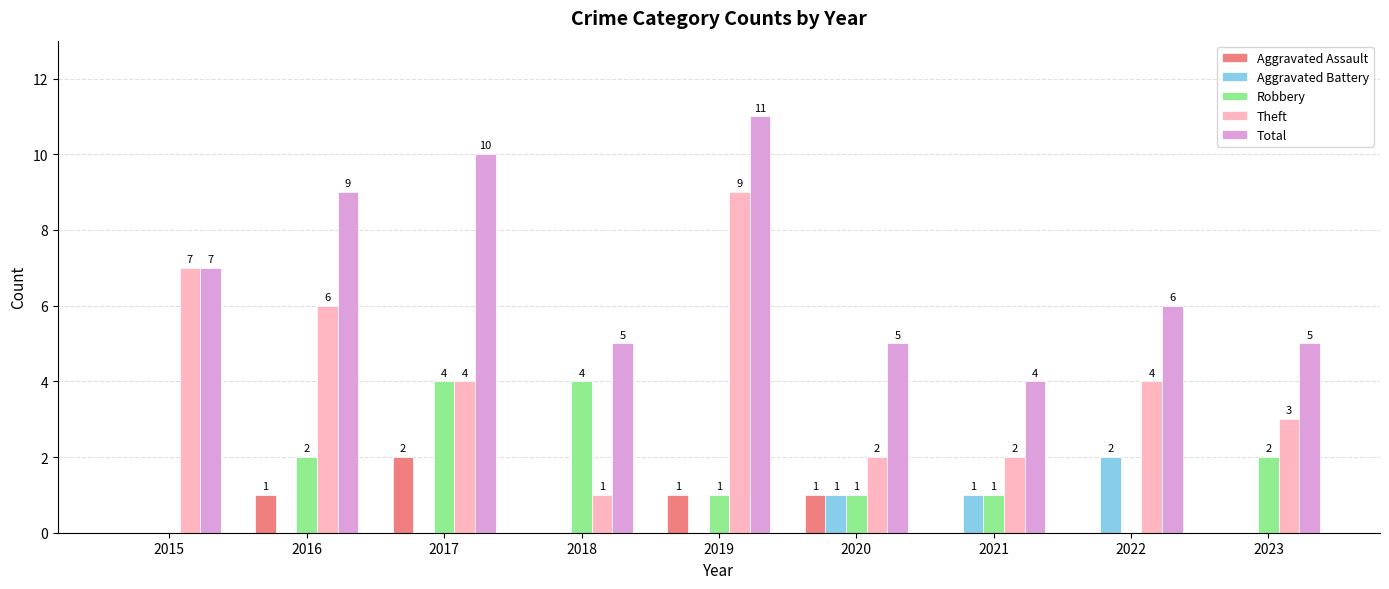

Between 2018 and 2021, which series saw the biggest shift?

Robbery